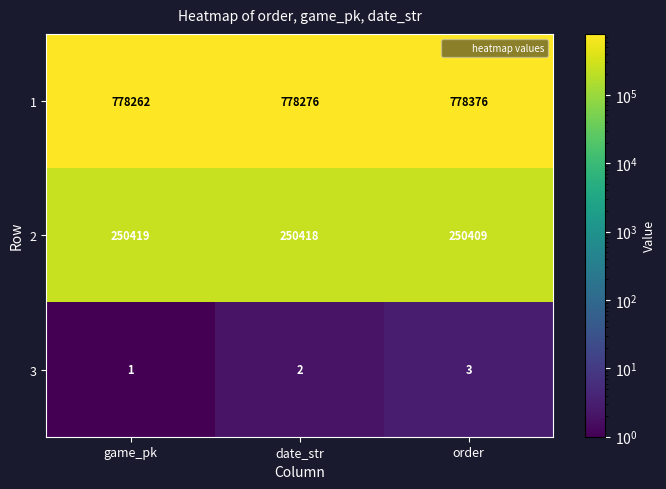

Which series has the largest range (max minus min)?

1